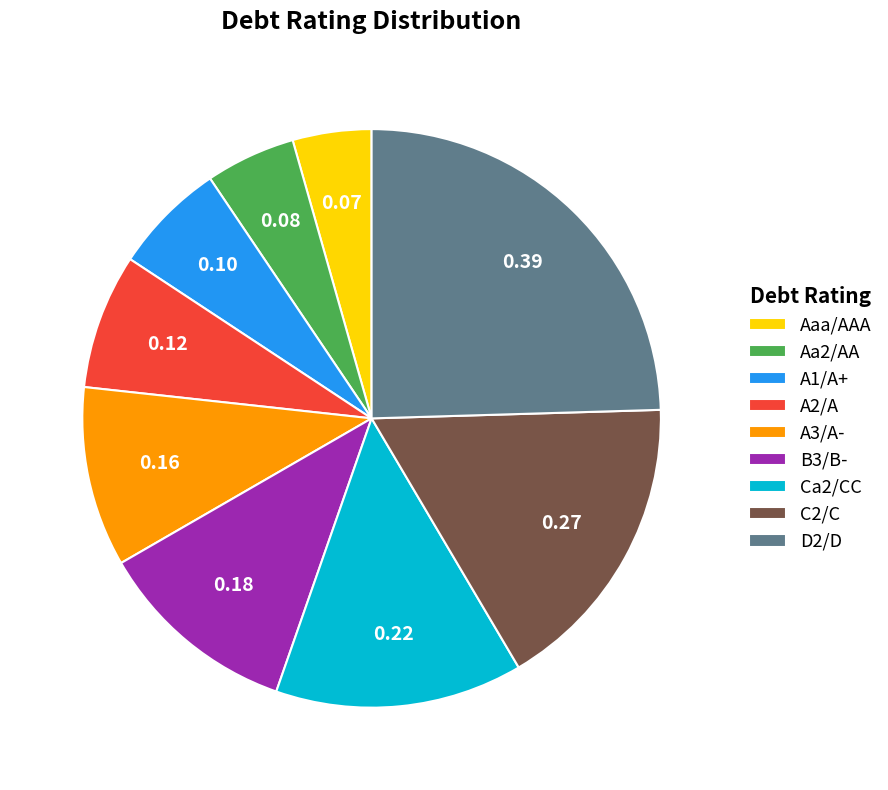

Rank the categories by value from lowest to highest.

Aaa/AAA, Aa2/AA, A1/A+, A2/A, A3/A-, B3/B-, Ca2/CC, C2/C, D2/D